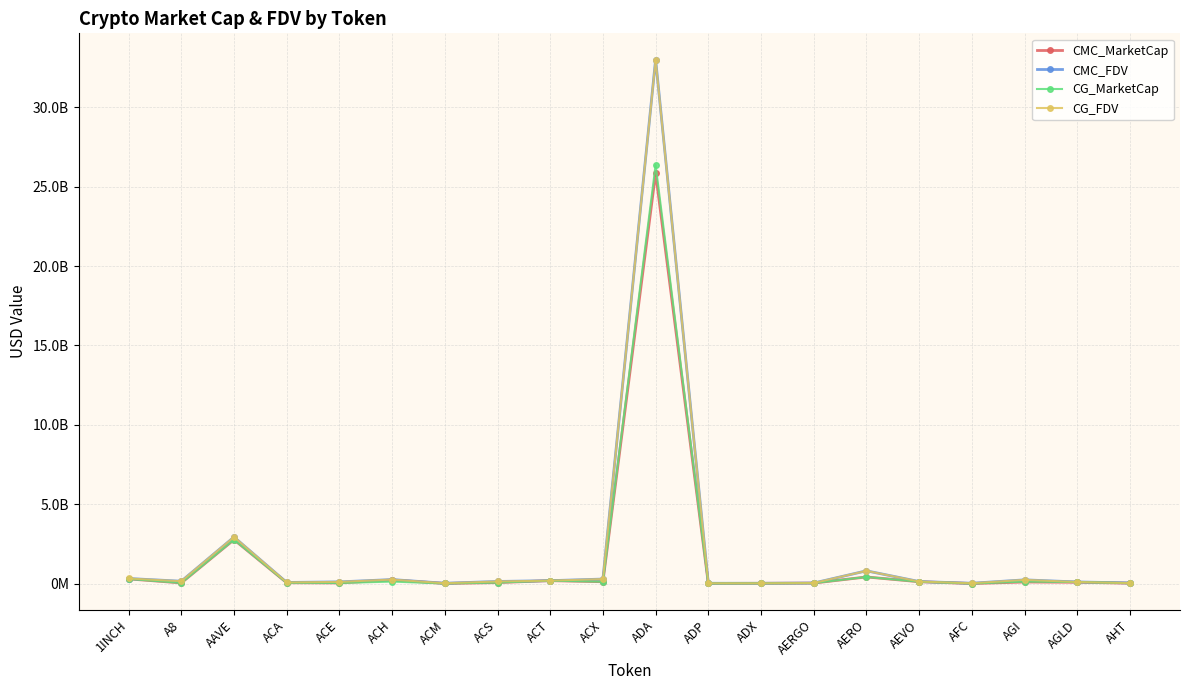

What are all the series names shown in the legend?

CMC_MarketCap, CMC_FDV, CG_MarketCap, CG_FDV